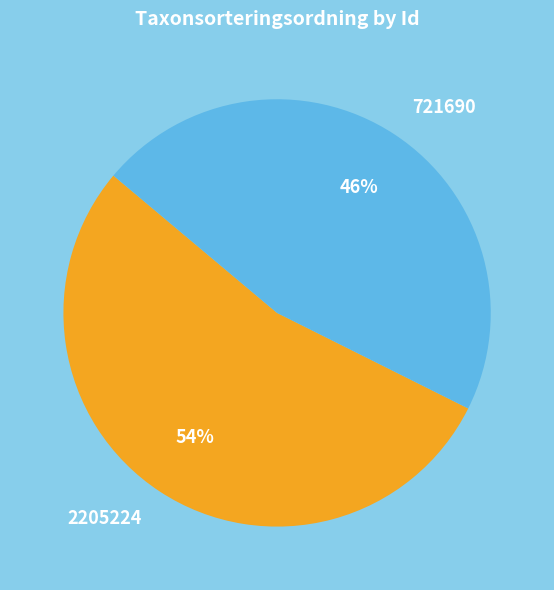

Is there any slice that represents more than half of the pie?

Yes